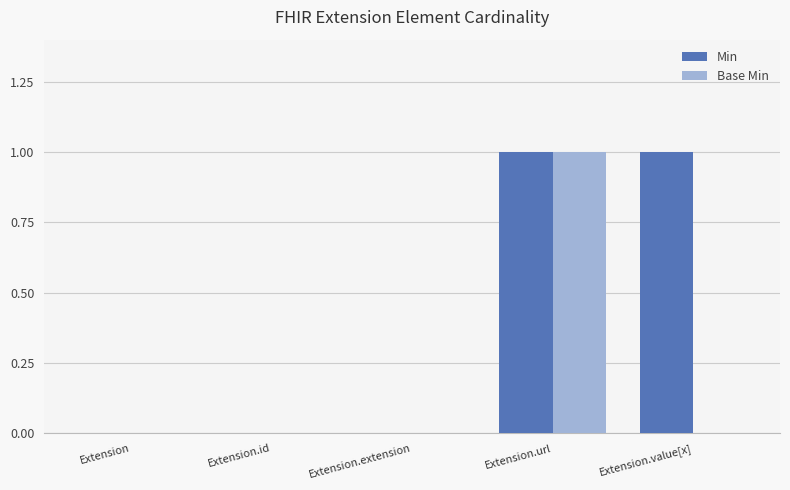

What is the greatest value displayed?

1